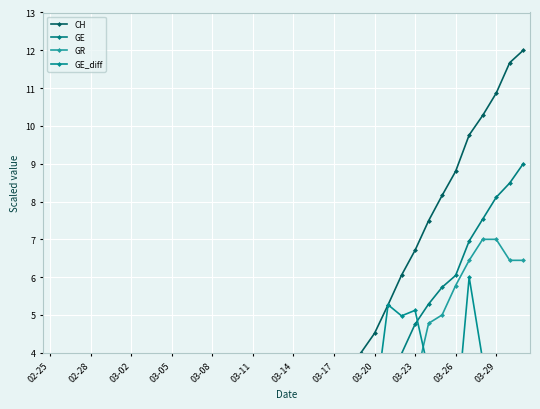

Where is the first local minimum for GR?

19